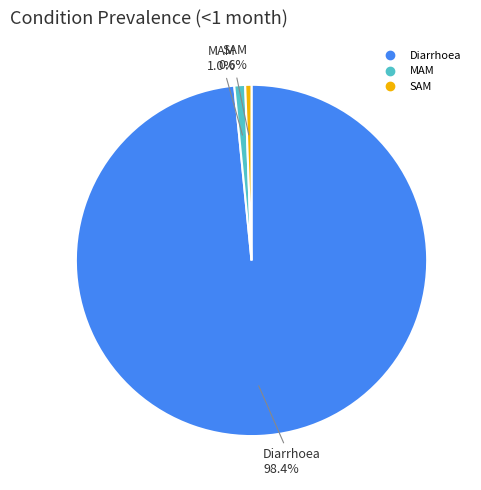

Which slice is the largest?

Diarrhoea